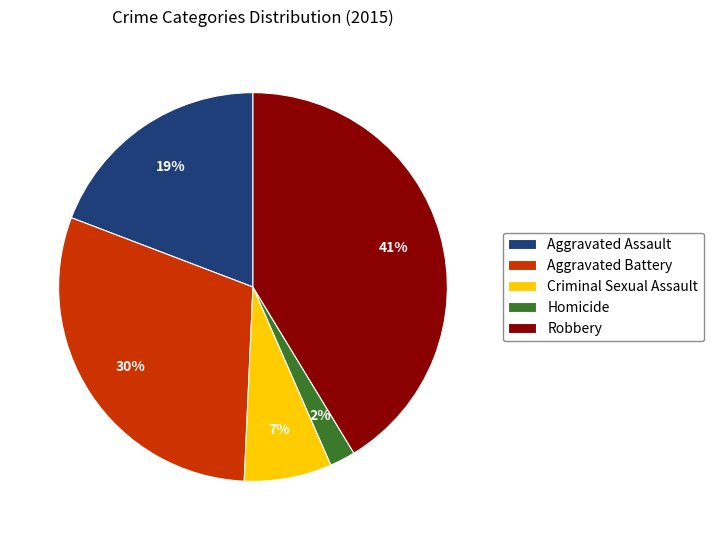

The Robbery slice represents 28% of the pie. True or false?

False